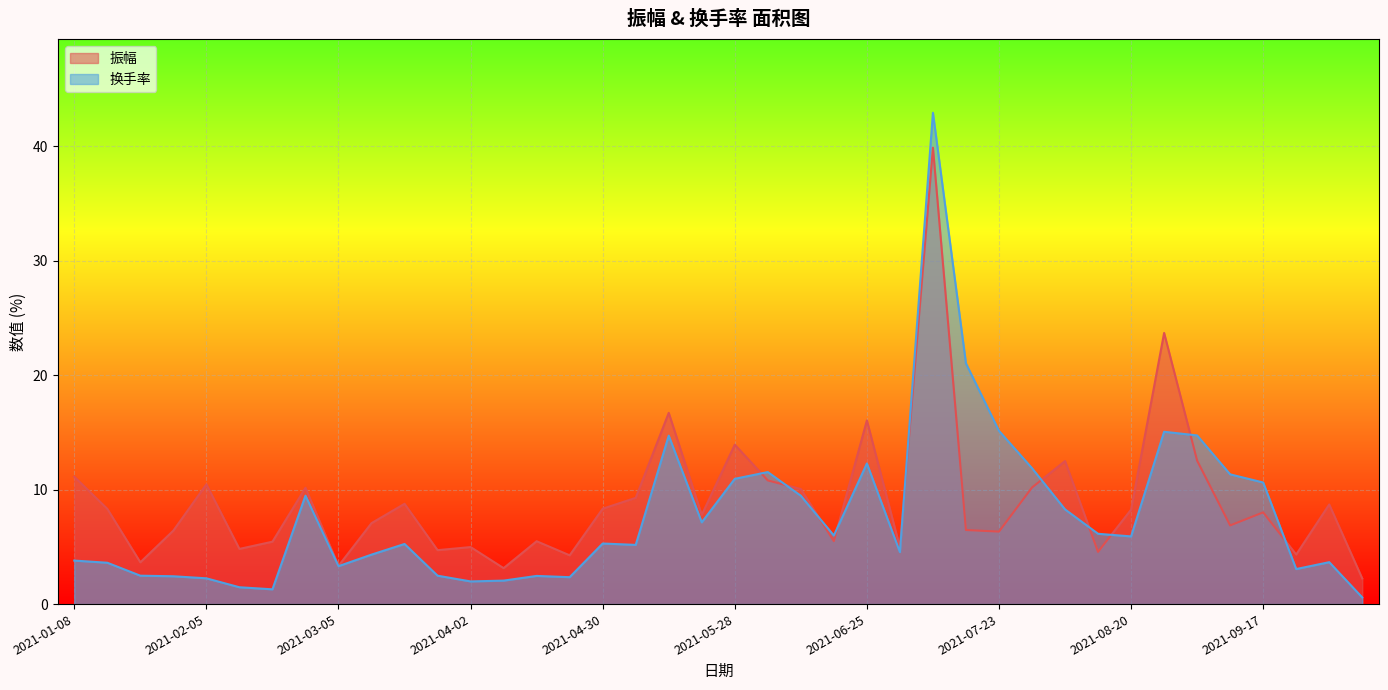

The value of 换手率 at 2021-07-30 is 4.8. True or false?

False